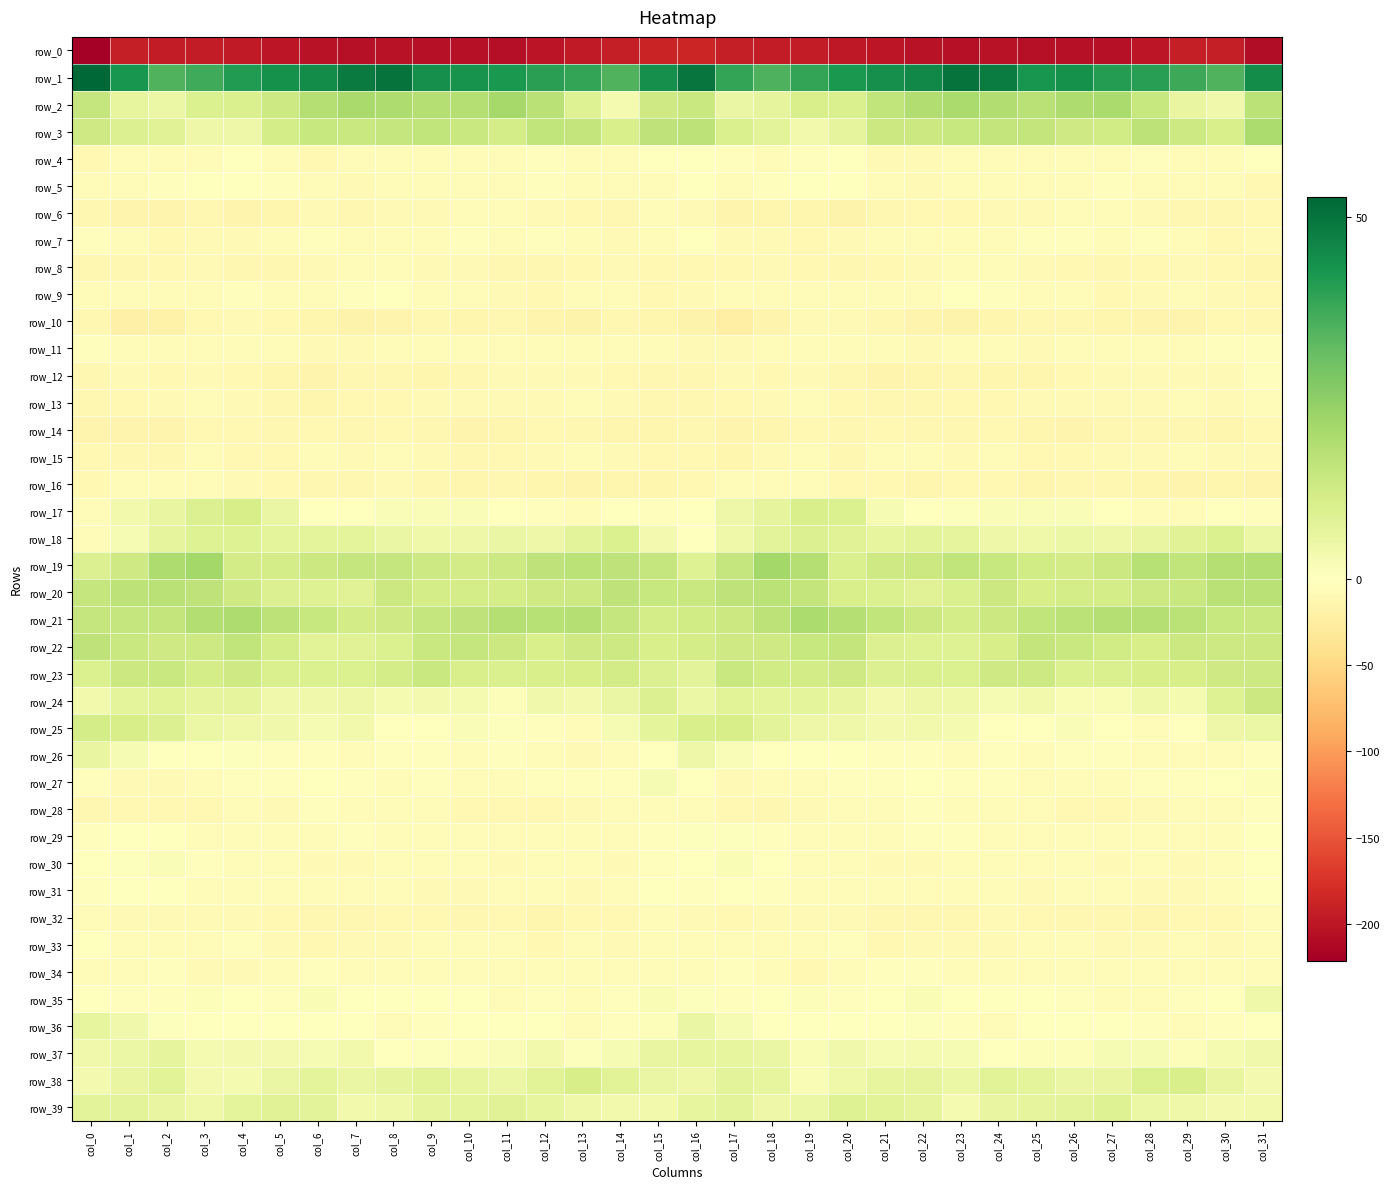

At which category is the sum across all series the highest?

col_16